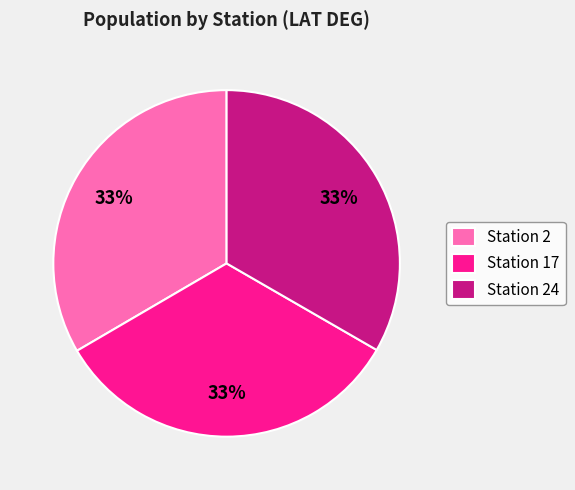

Does any single category account for the majority?

No